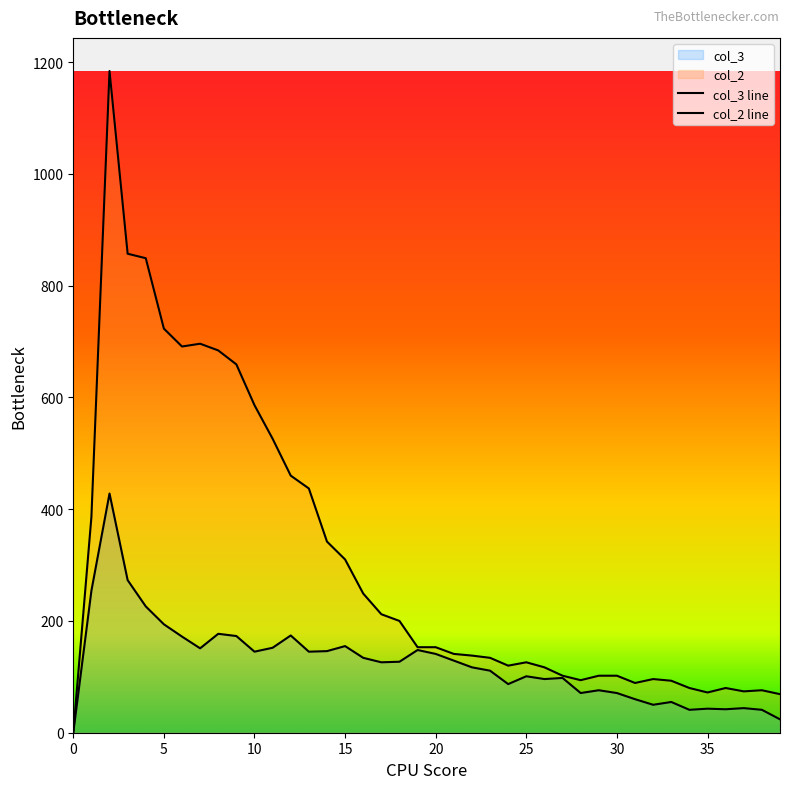

Where is the first local minimum for col_3?

7